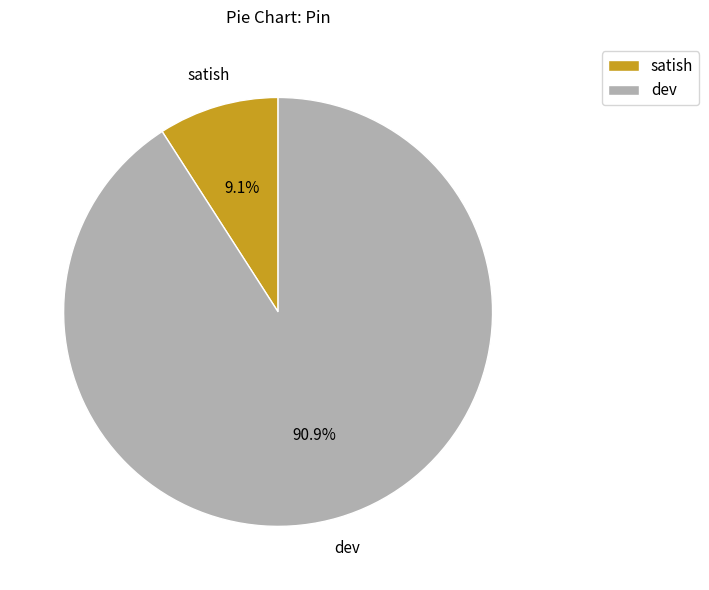

Between dev and satish, which is larger?

dev